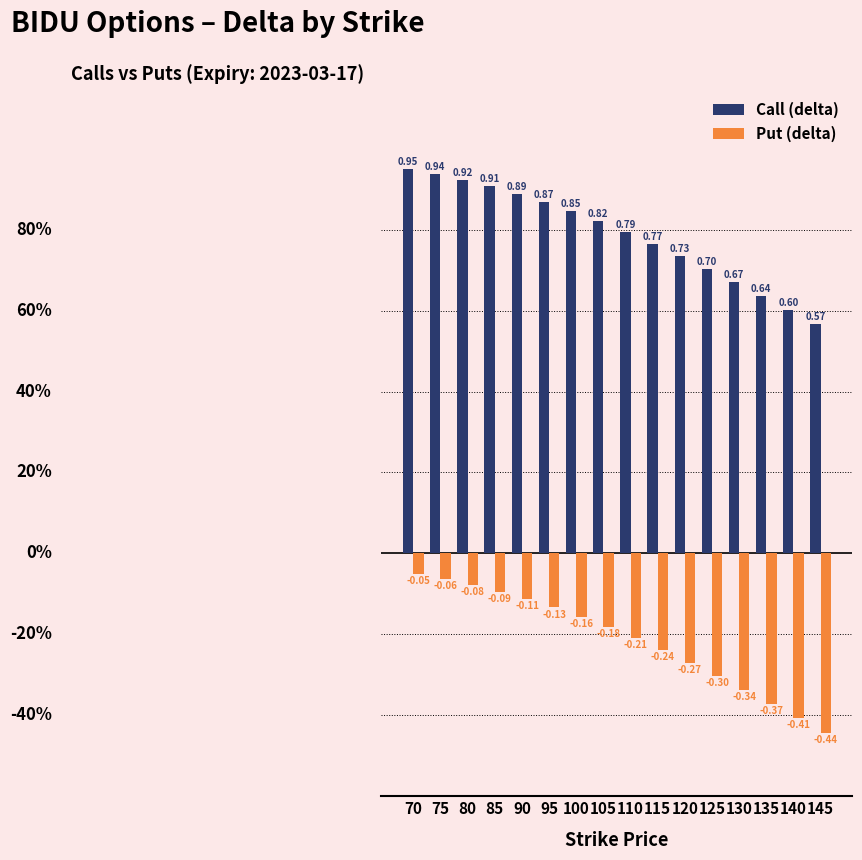

What is the sum of all Call (delta) values?

12.6